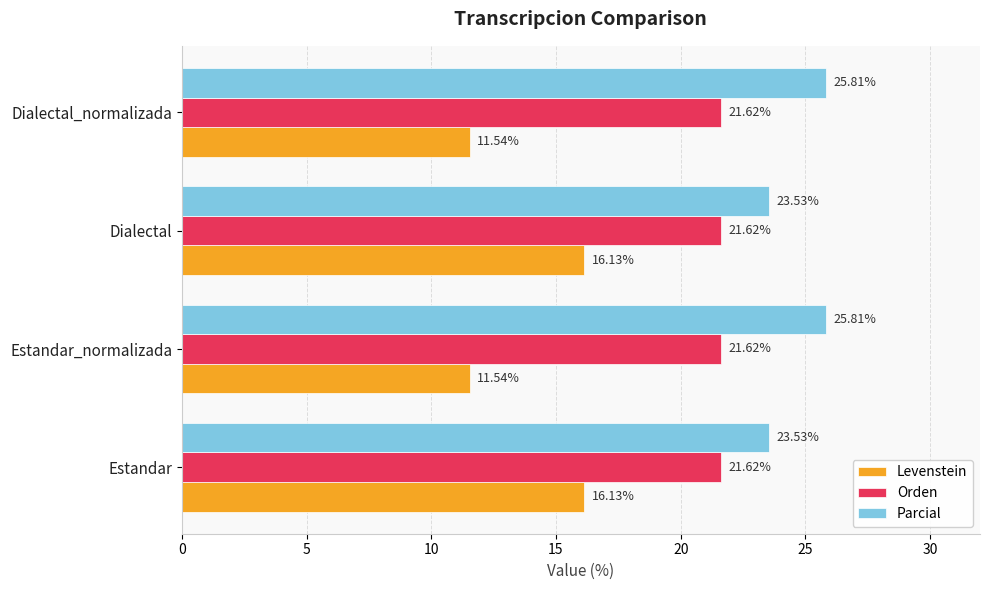

What is the minimum value shown in the chart?

11.5